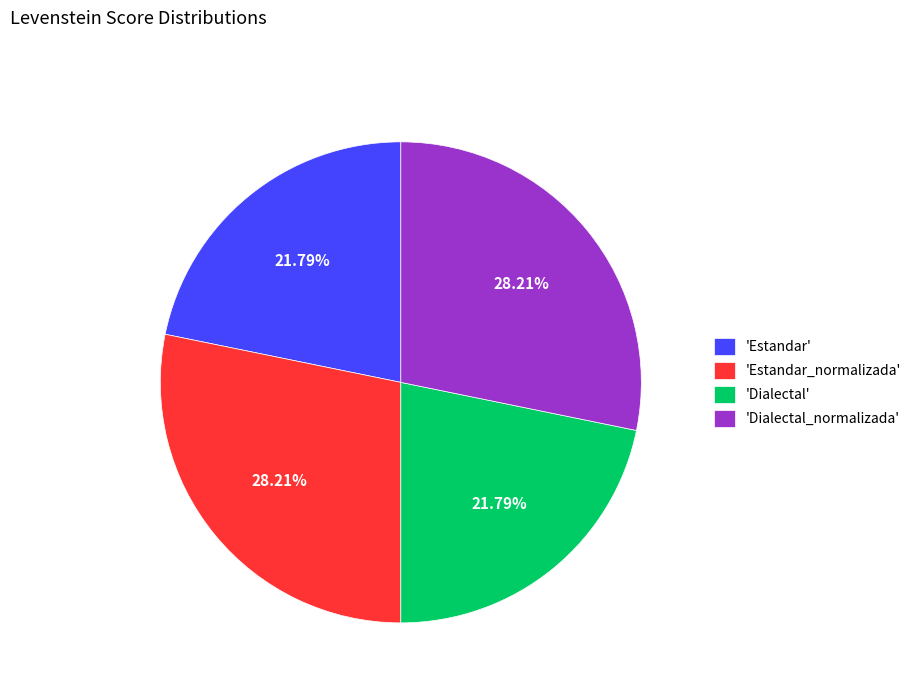

Does 'Dialectal_normalizada' represent more than half of the total?

No